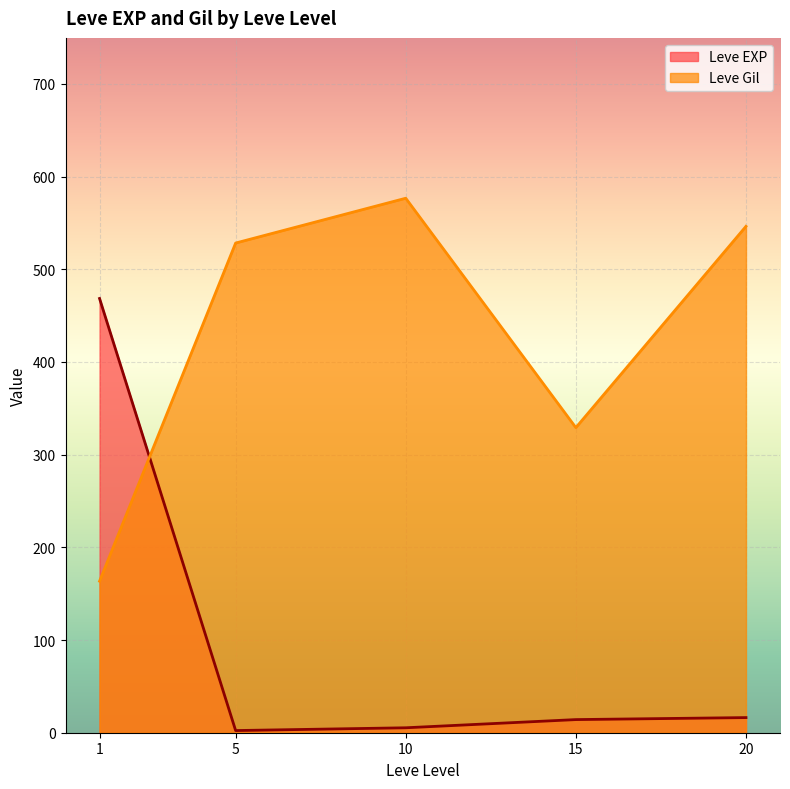

At 1, list the series in order from largest to smallest.

Leve EXP, Leve Gil